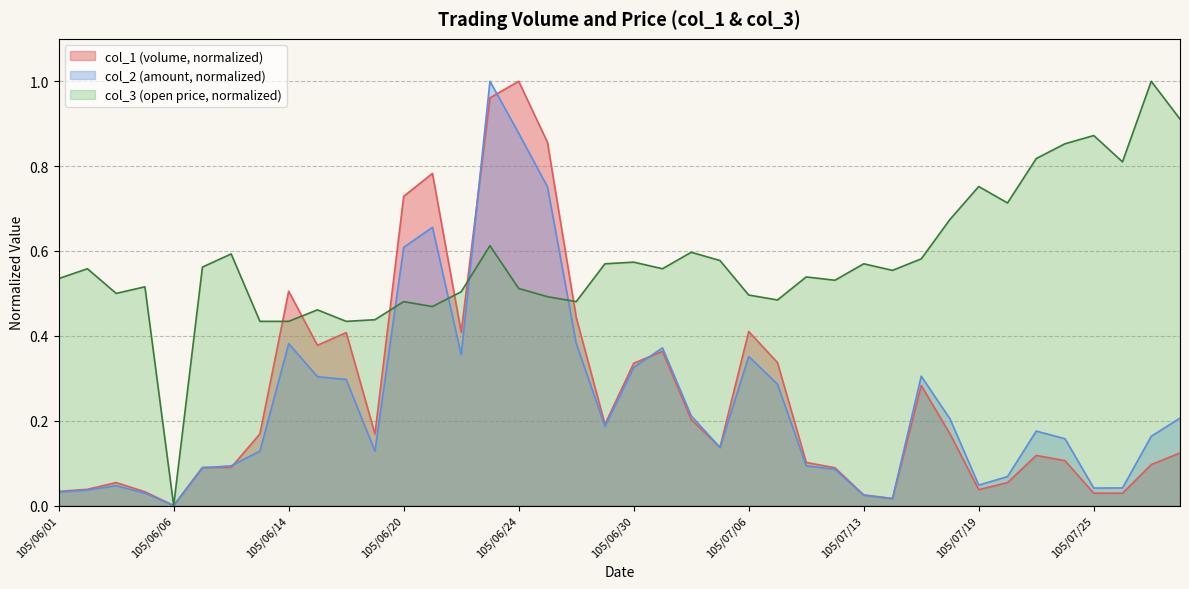

Count the number of data series in this chart.

3